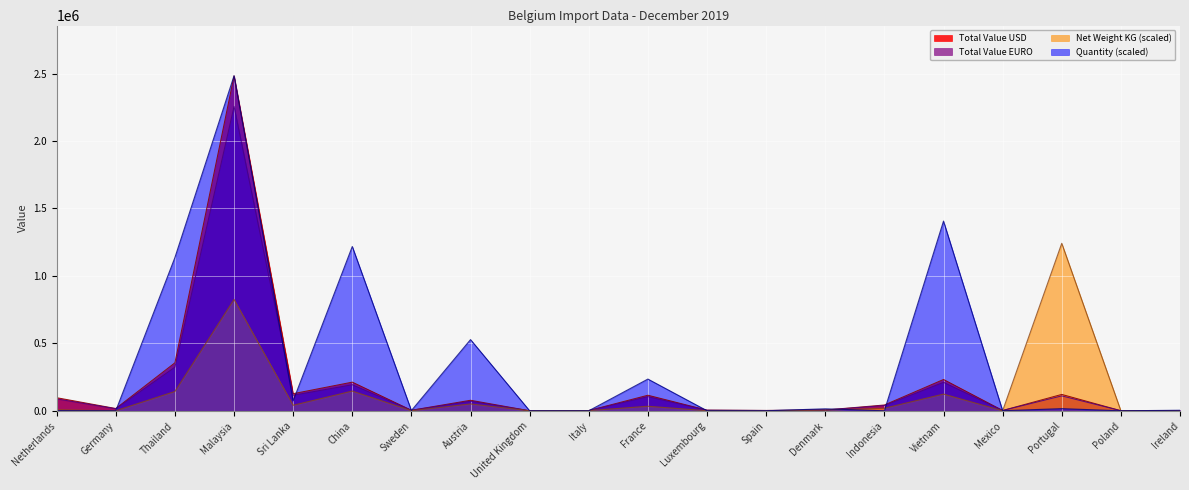

What is the difference between the Total Value EURO values at France and Sweden?

101208.0